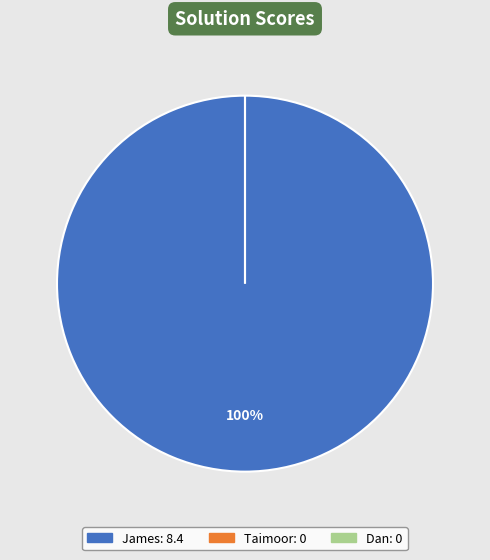

Which has a higher value, James or Taimoor?

James